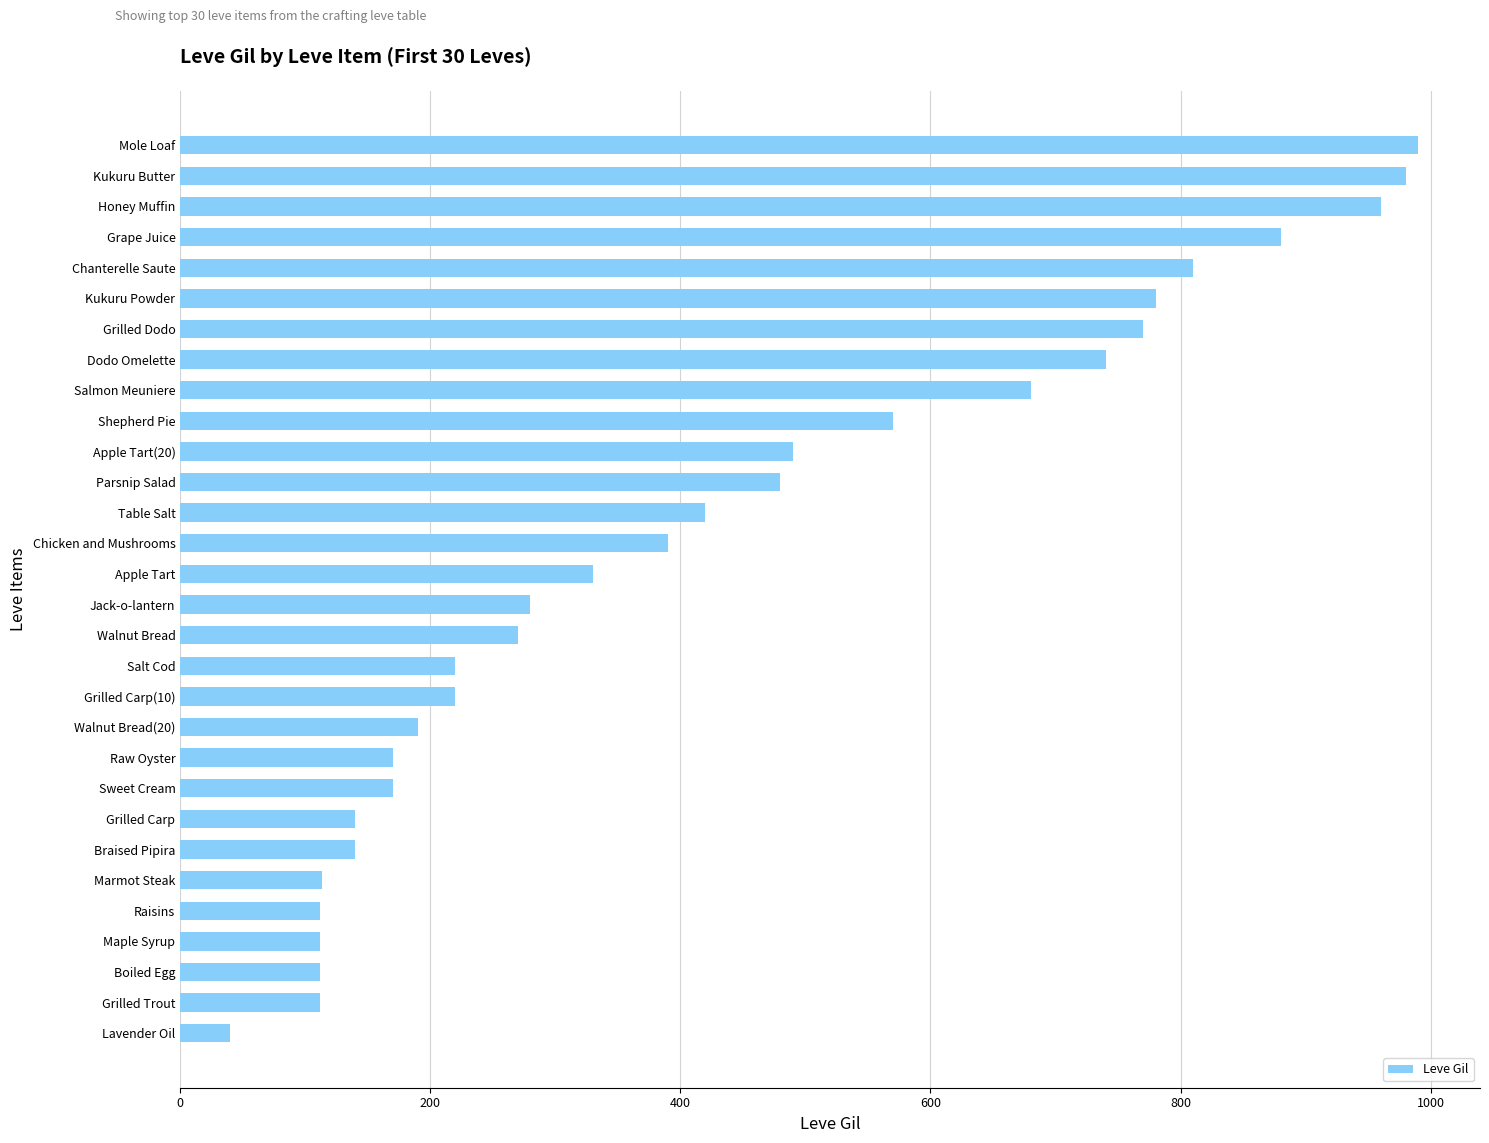

What is the average value?

422